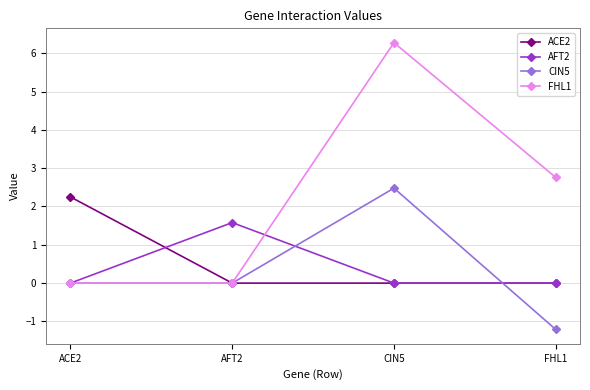

The AFT2 series shows 1.6 at AFT2. True or false?

True